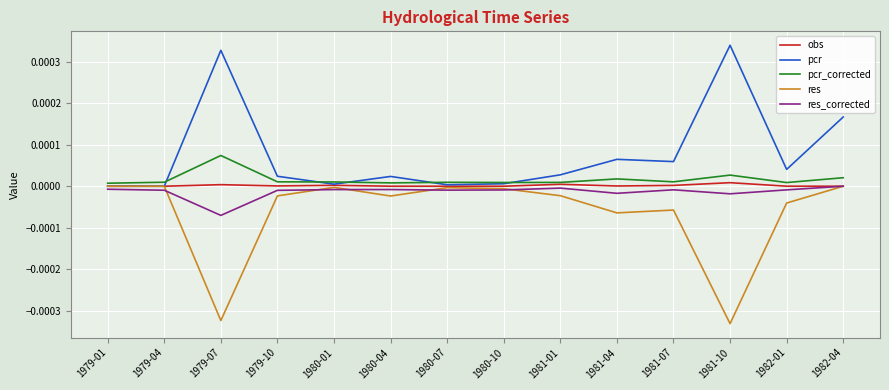

True or false: pcr has a value of 0.0 at 1982-01.

True